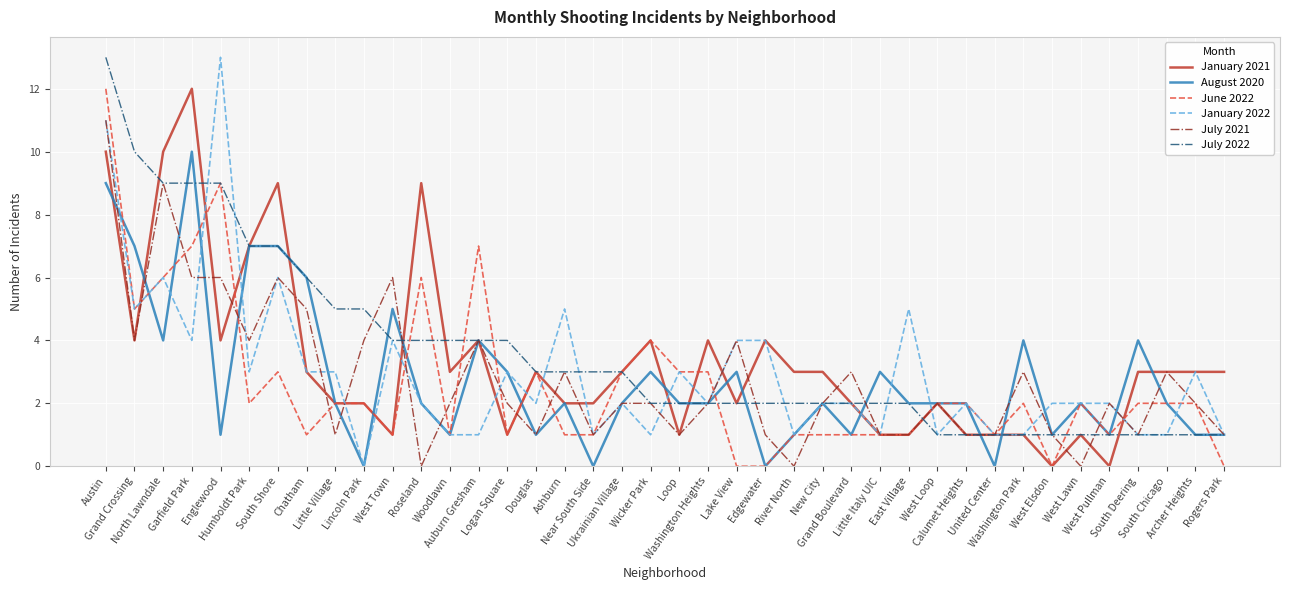

What is the maximum value shown in the chart?

13